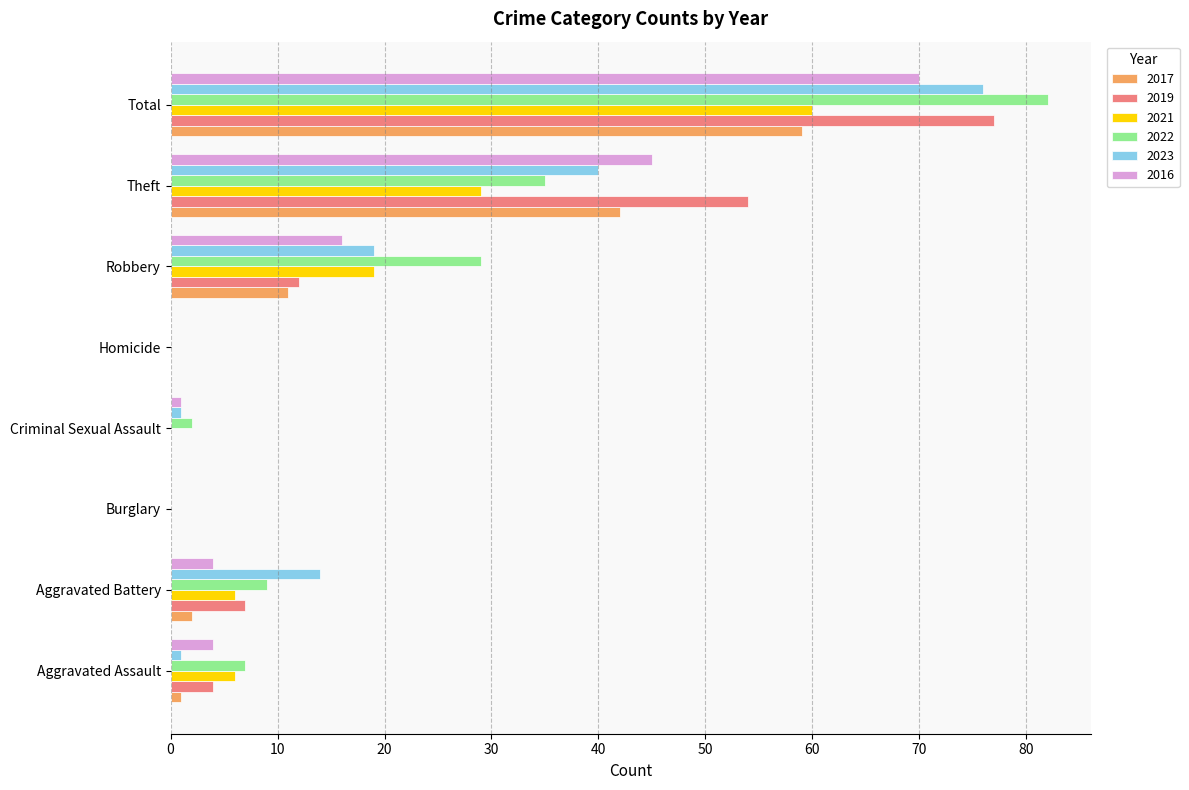

What is the average value of the 2016 series?

18